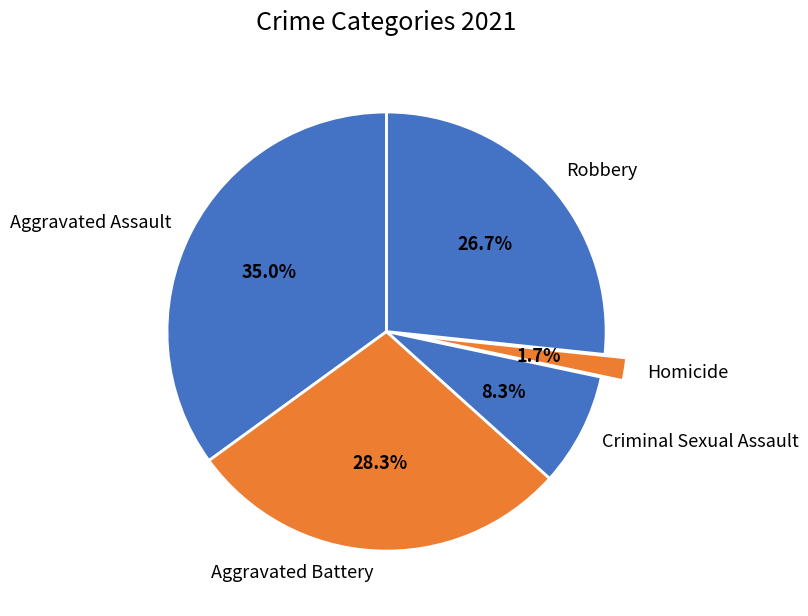

Is there any slice that represents more than half of the pie?

No